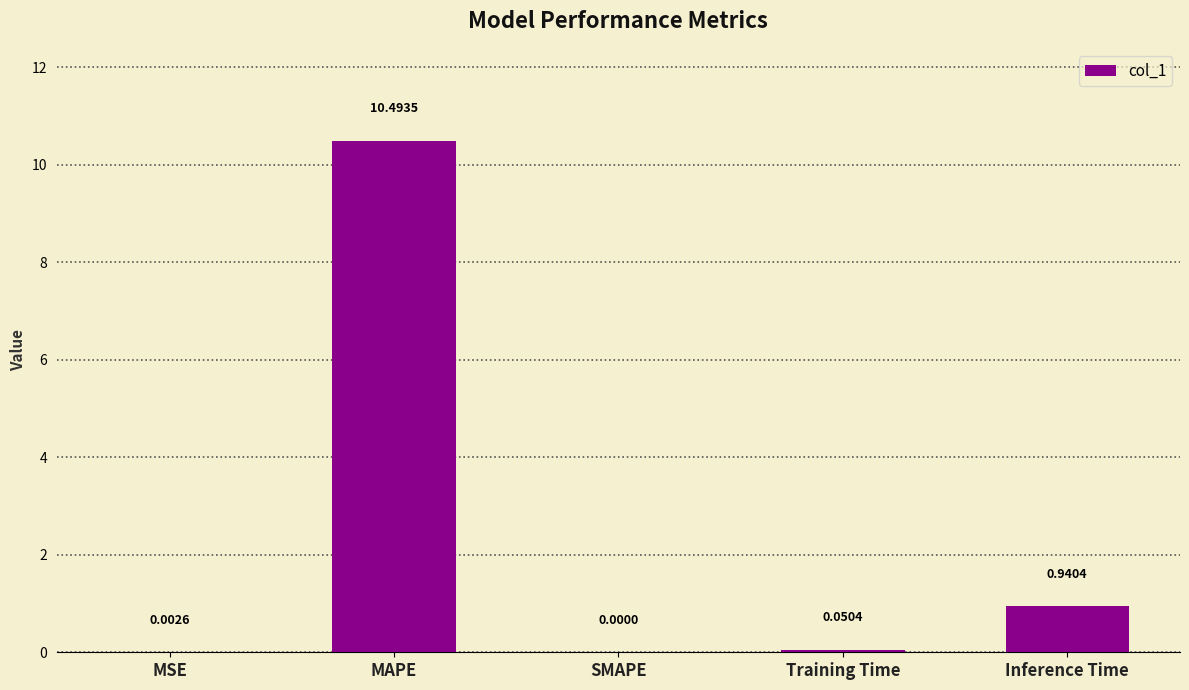

At which label is the value closest to 5?

Inference Time